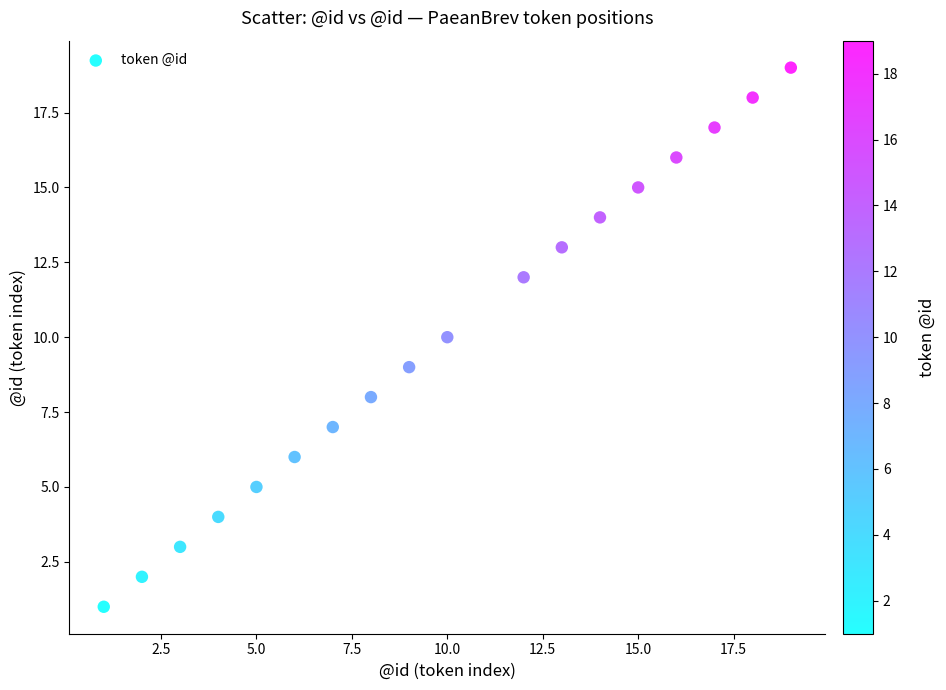

What is the range of Y values (max minus min)?

18